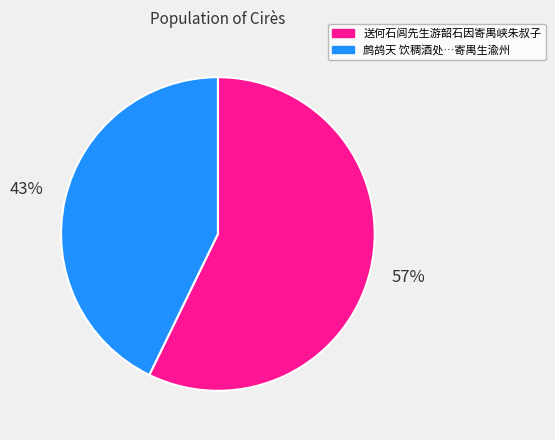

To the nearest percent, what is the average slice percentage?

50%